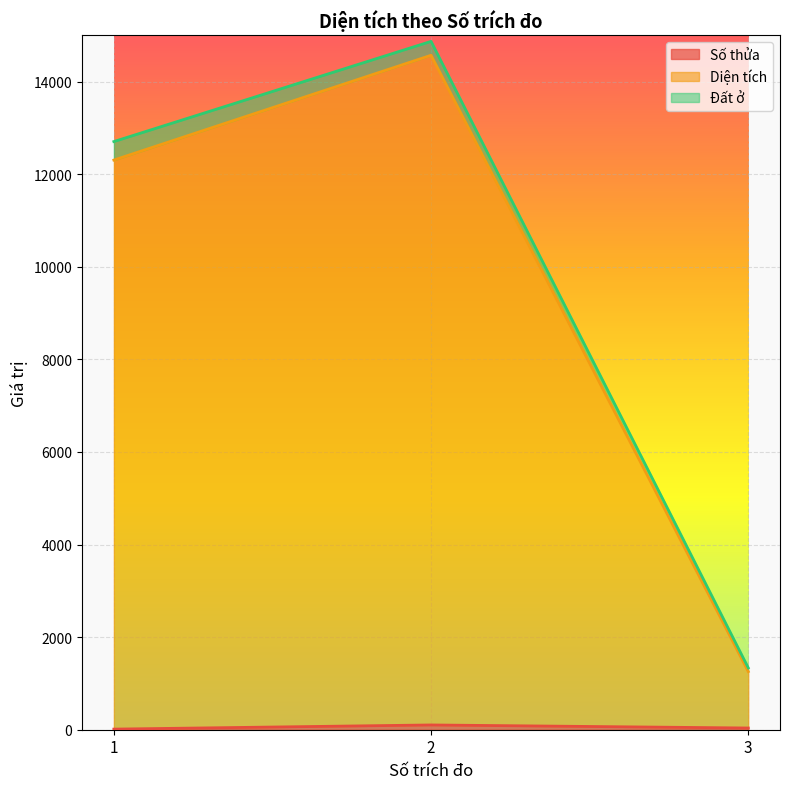

What is the spread (max minus min) of values at 3?

1299.1